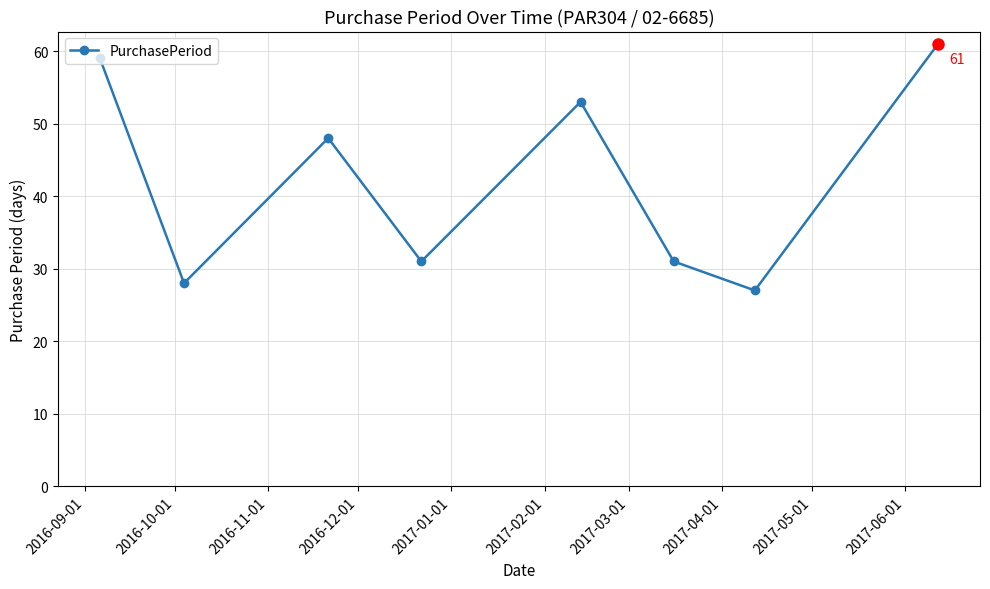

What is the smallest value displayed?

27